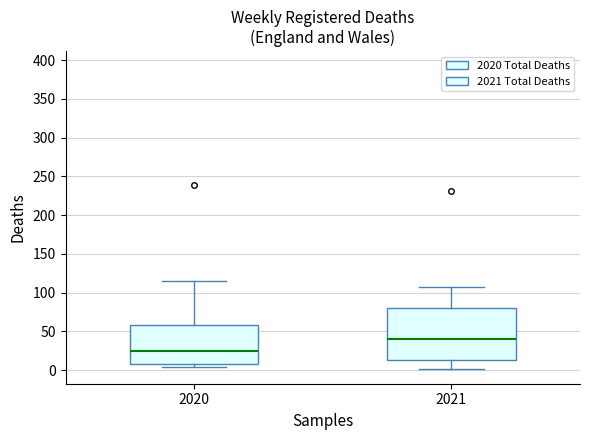

Where is the upper edge of the box at x = 2020 on the y-axis? The values are not printed on the chart, so give them approximately, as read against the axis.

60